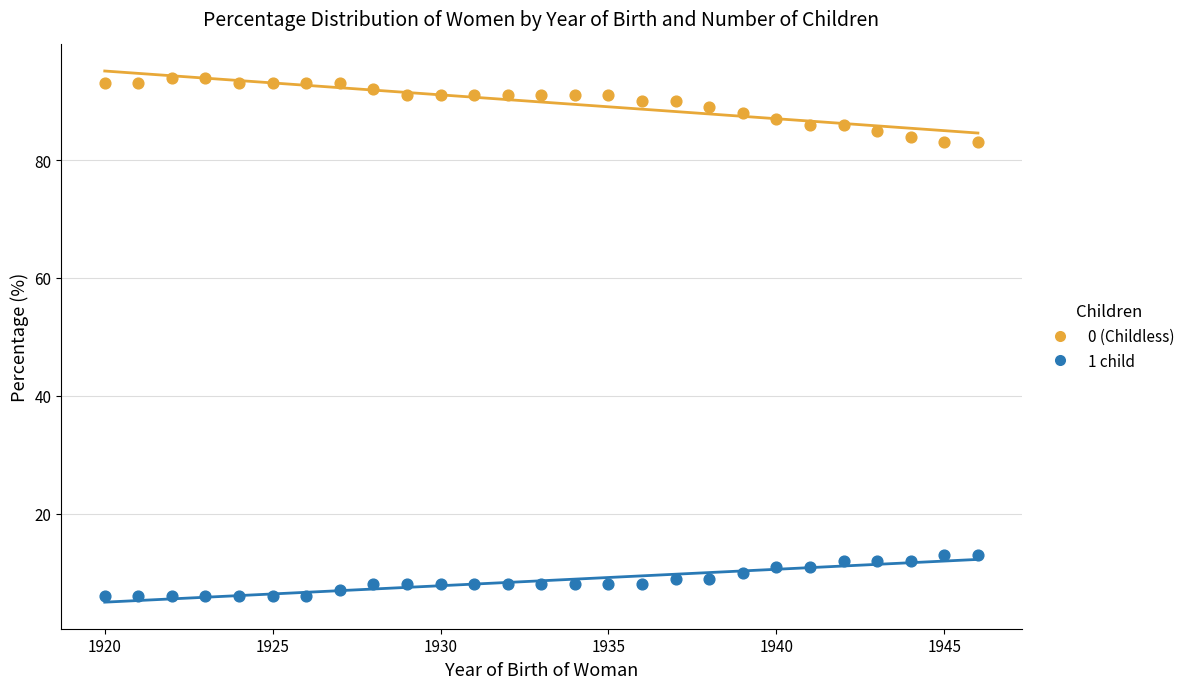

Which series contains the lowest Y value?

1 child